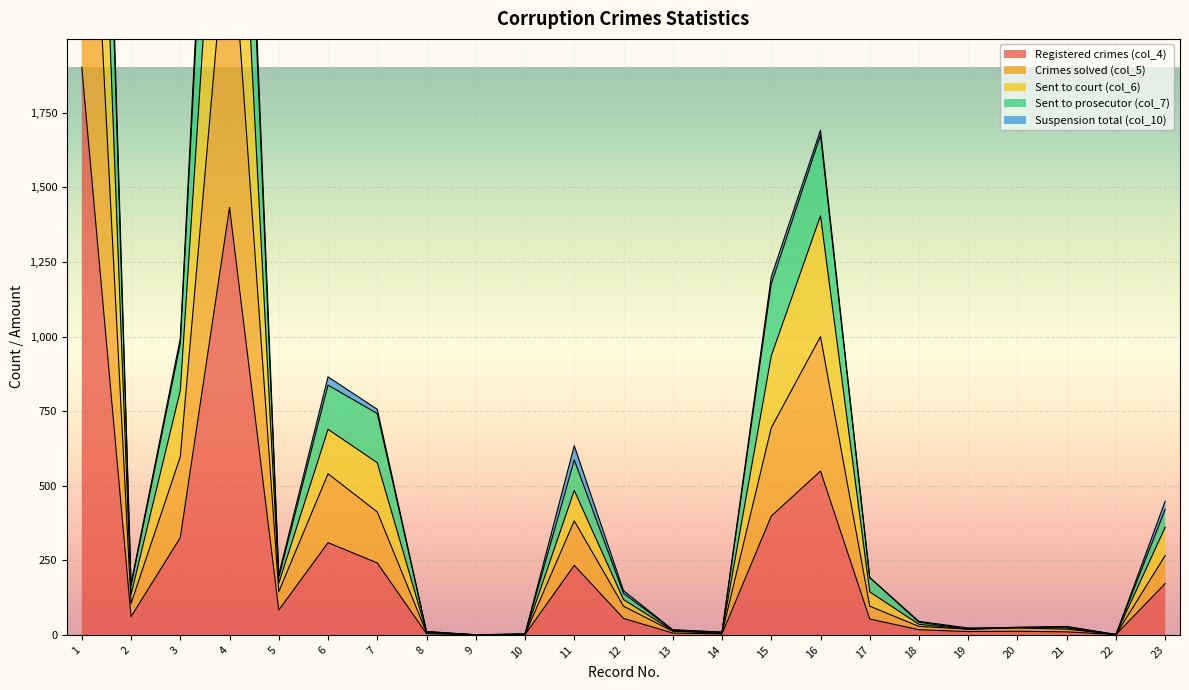

Where does the col_7 series first go above 171?

1